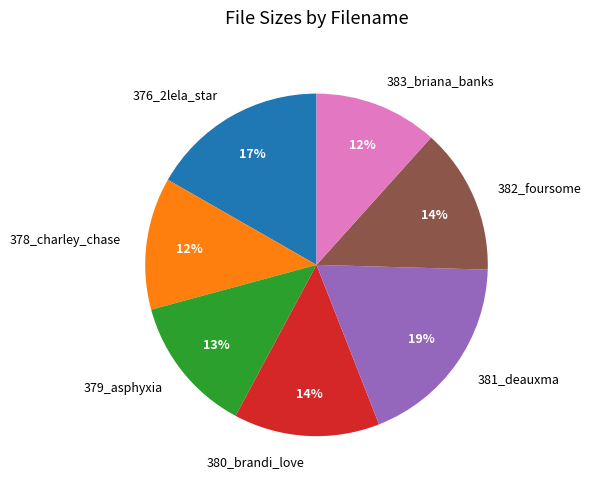

Does 376_2lela_star account for over 50% of the chart?

No